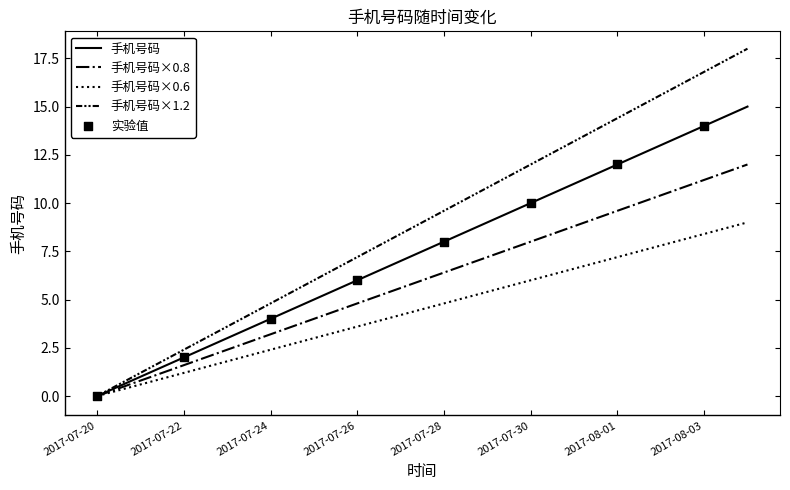

Which series has the widest spread of values?

手机号码×1.2